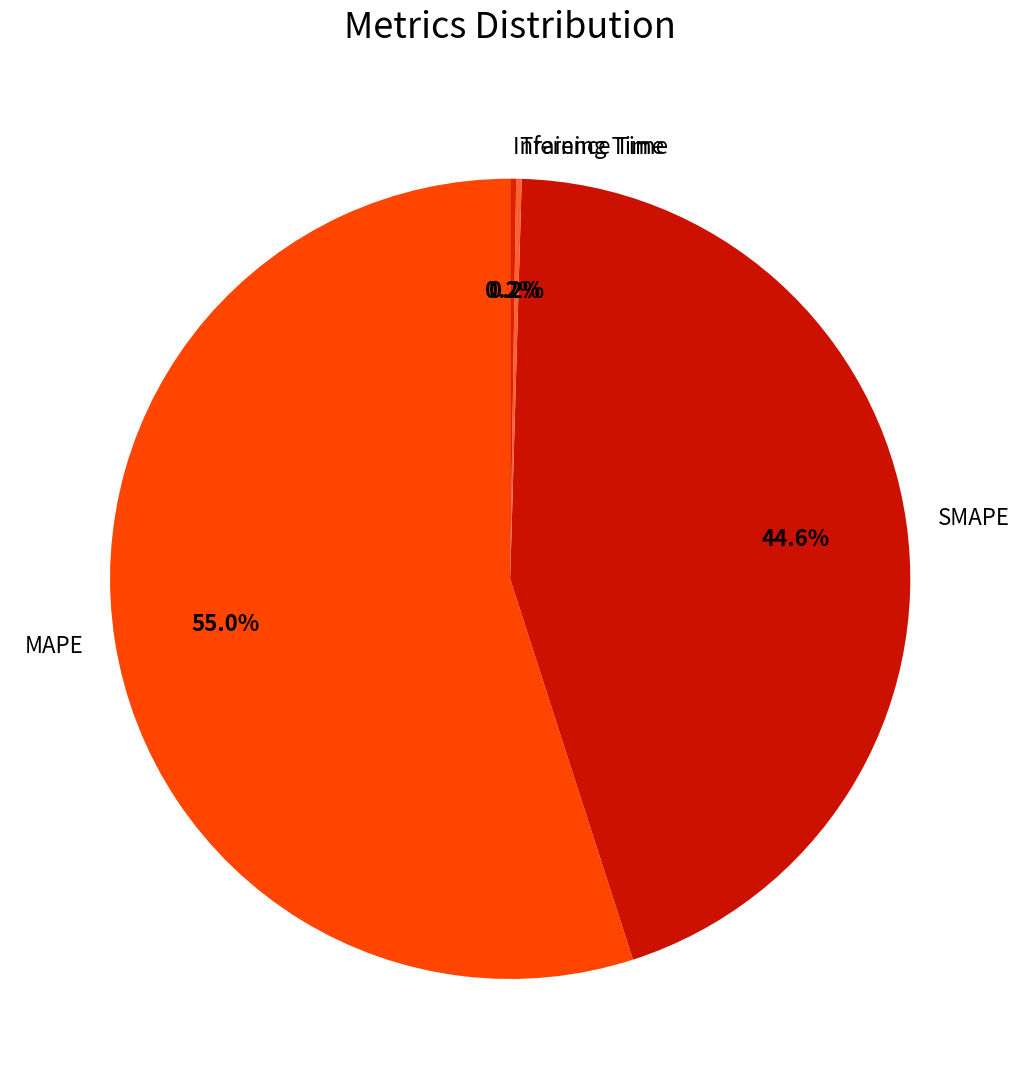

To the nearest percent, what percentage of the pie is MAPE?

55%